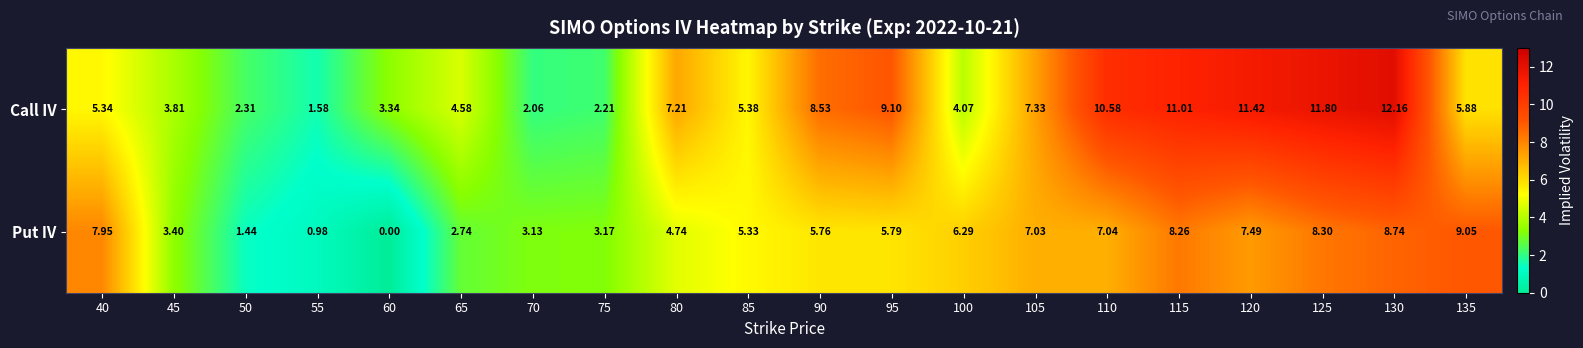

Is the value of Call IV at 125 greater than the value of Put IV at 70?

Yes